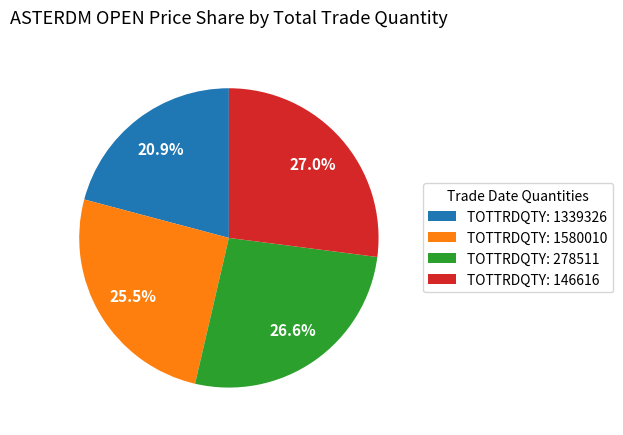

Which slice is the smallest?

TOTTRDQTY: 1339326